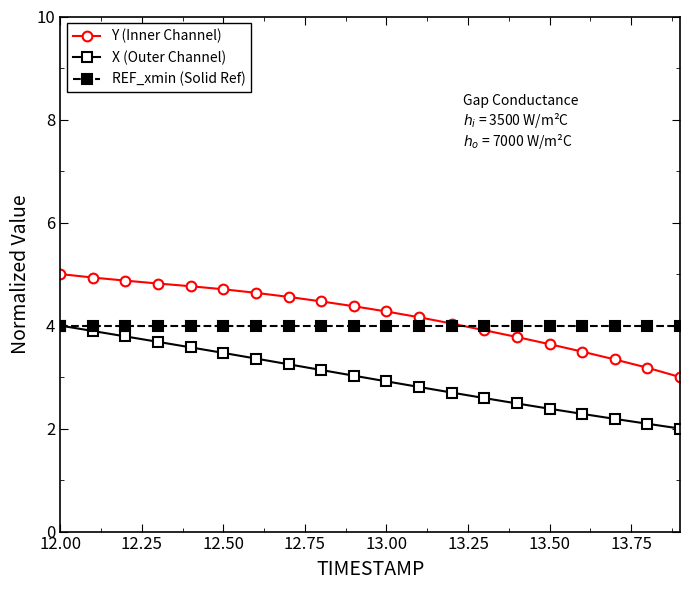

List the series in order of their overall mean, lowest first.

X (Outer Channel), REF_xmin (Solid Ref), Y (Inner Channel)